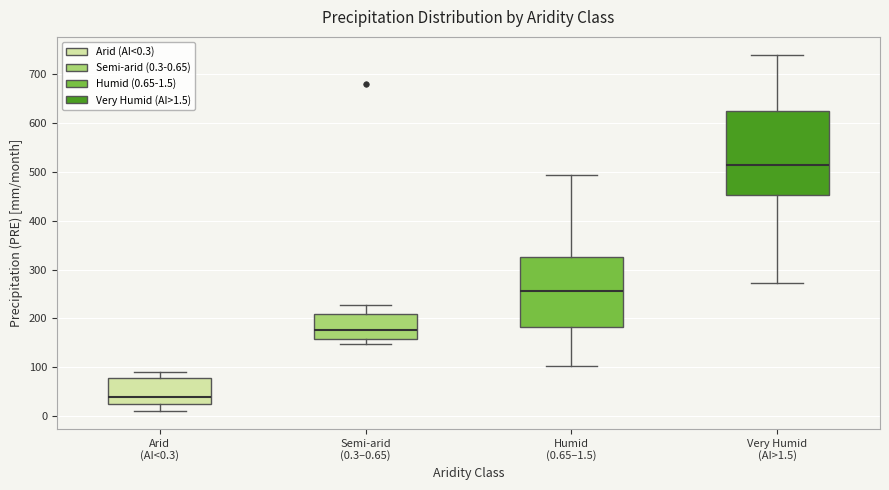

Which box's median line is the highest?

Very Humid (AI>1.5)